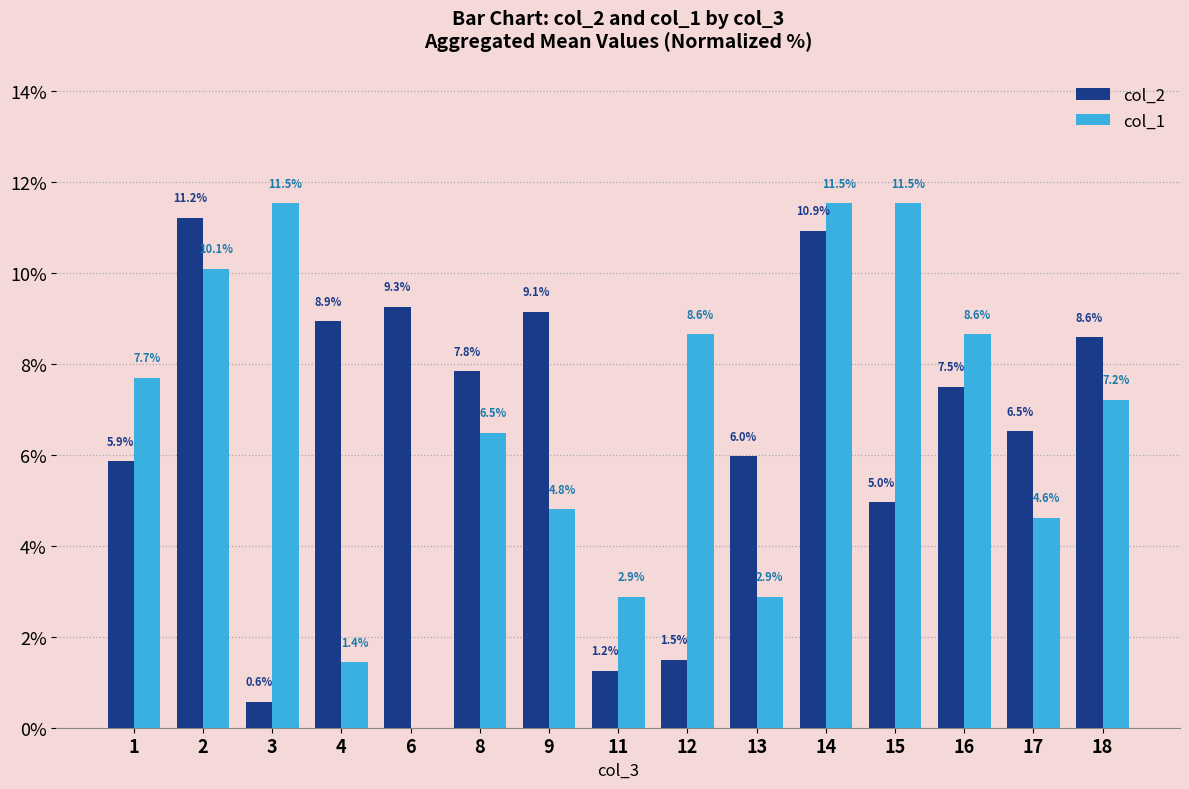

Reading left to right, transcribe all the data shown in this chart.

col_2: 1=5.9	2=11.2	3=0.6	4=8.9	6=9.3	8=7.8	9=9.1	11=1.2	12=1.5	13=6.0	14=10.9	15=5.0	16=7.5	17=6.5	18=8.6
col_1: 1=7.7	2=10.1	3=11.5	4=1.4	6=0.0	8=6.5	9=4.8	11=2.9	12=8.6	13=2.9	14=11.5	15=11.5	16=8.6	17=4.6	18=7.2